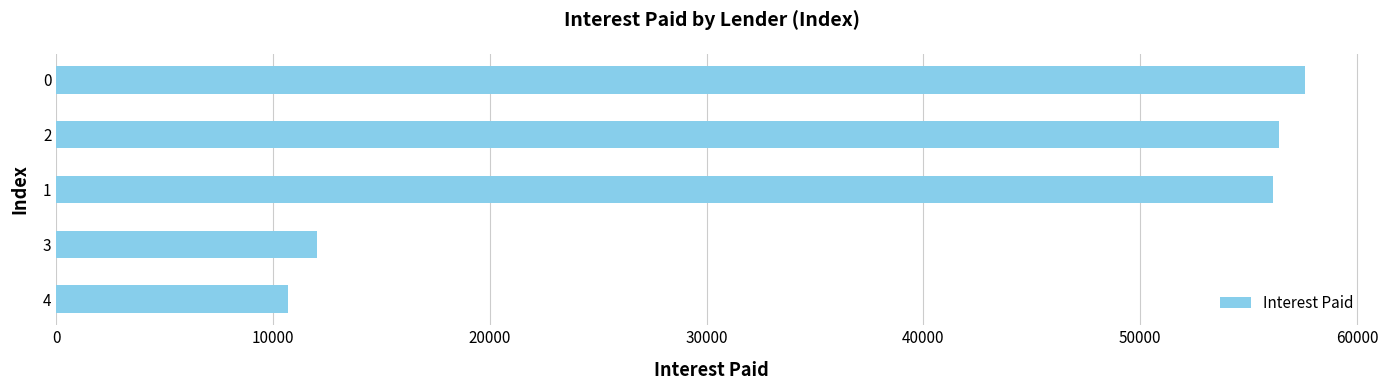

What is the maximum value shown in the chart?

57591.8